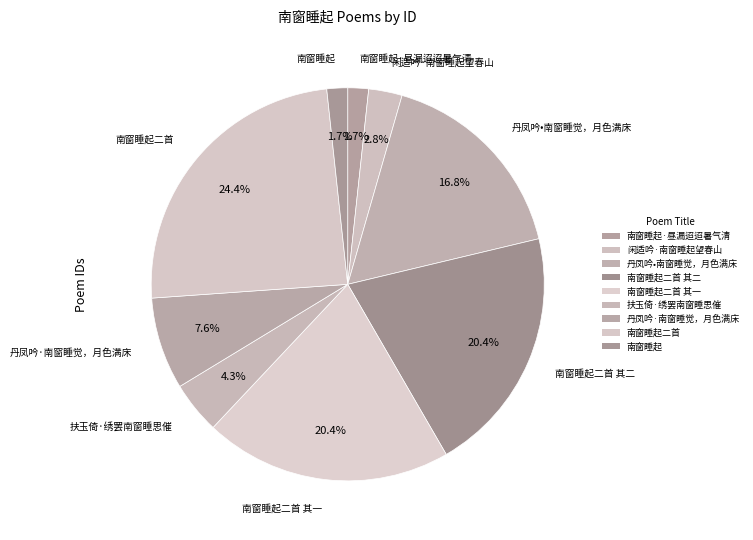

Count the number of slices in the pie.

9